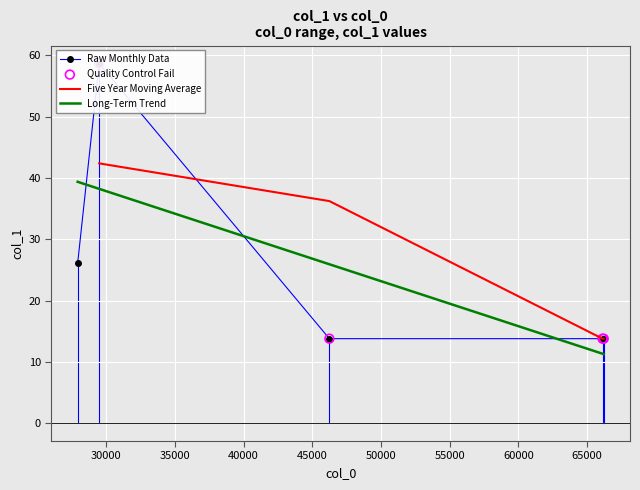

Which has a higher value, 29478.5 or 66216.1?

29478.5